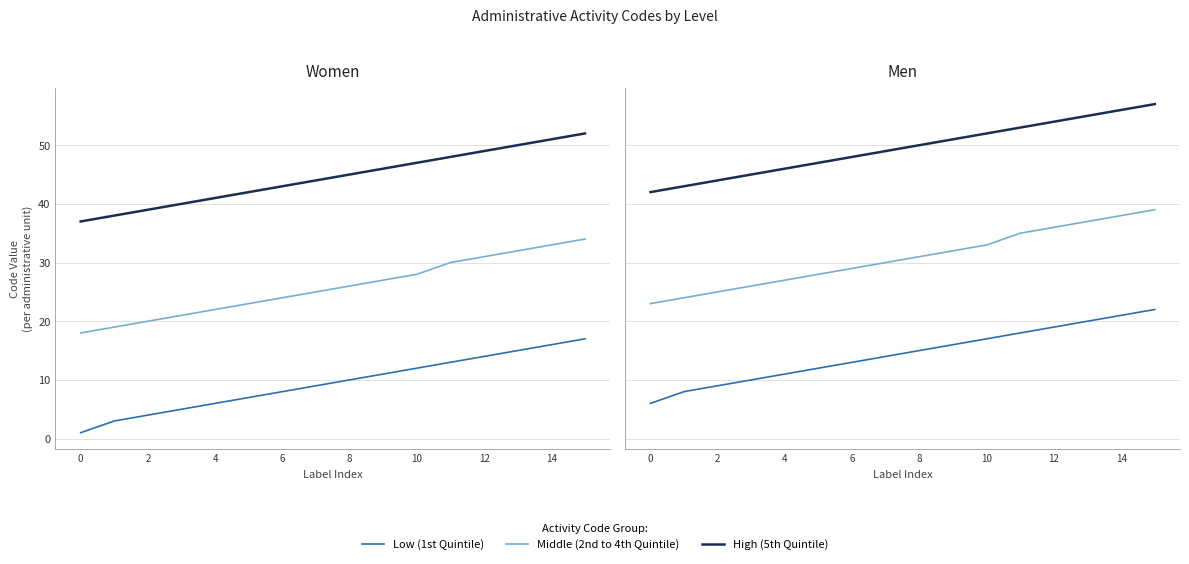

At which label does High (5th Quintile) first exceed 50?

9